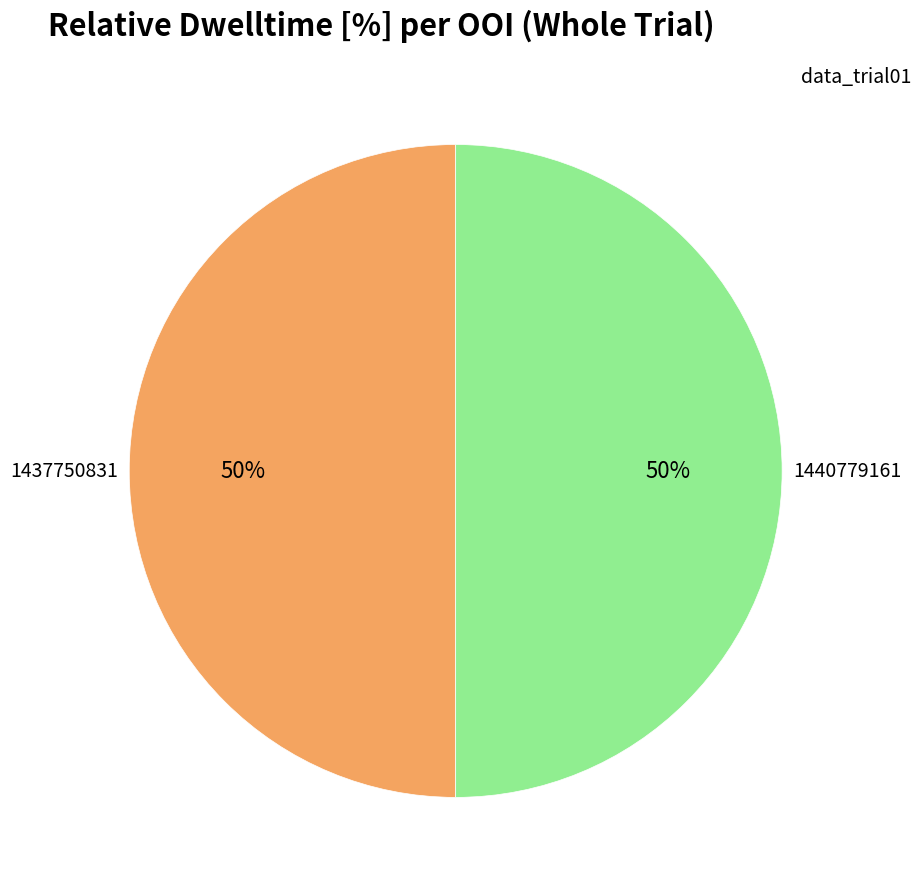

How many segments does this pie chart have?

2